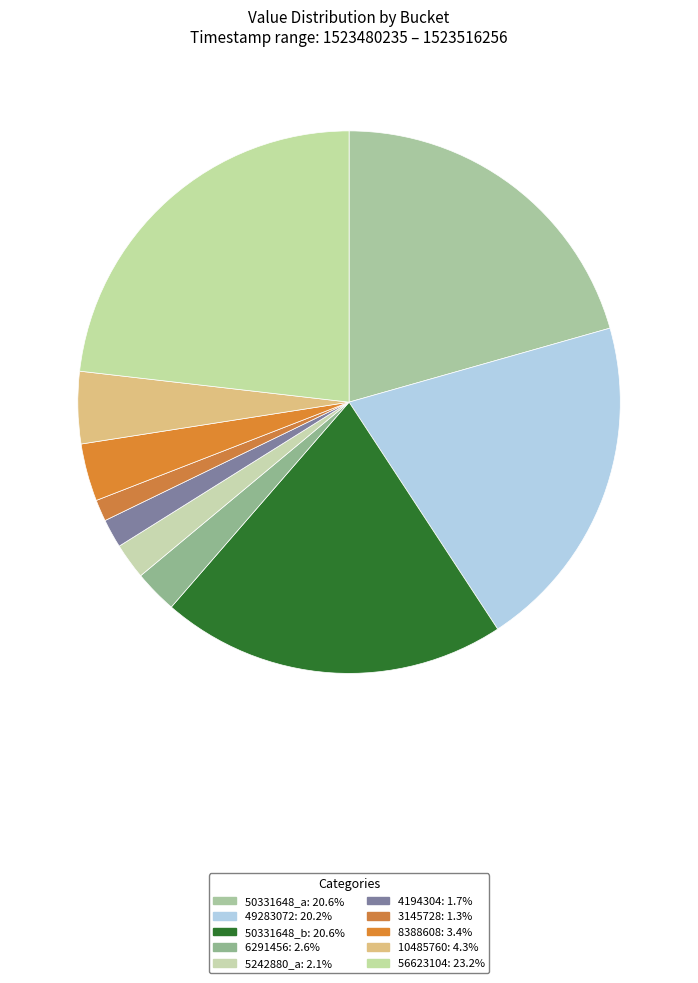

Is there a majority slice in this chart?

No